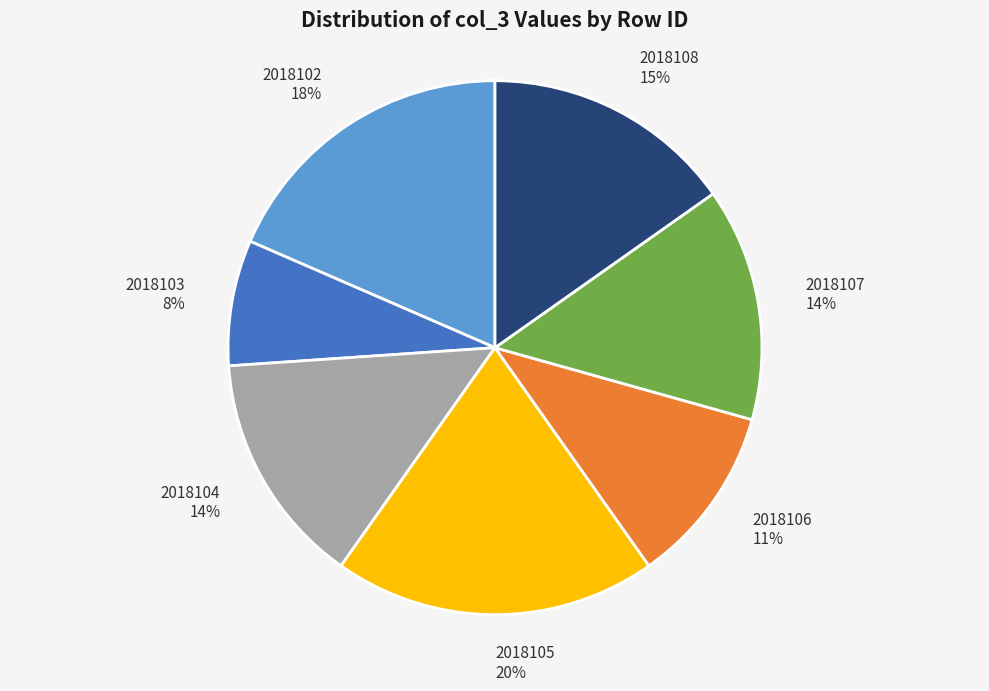

Which has a higher value, 2018107 or 2018105?

2018105